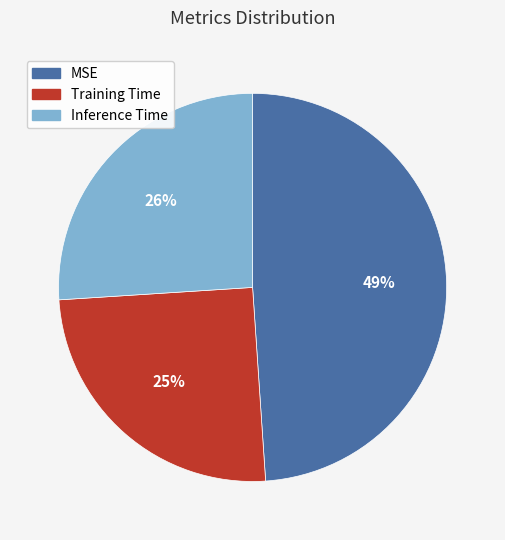

What percentage is the MSE slice, to the nearest percent?

49%